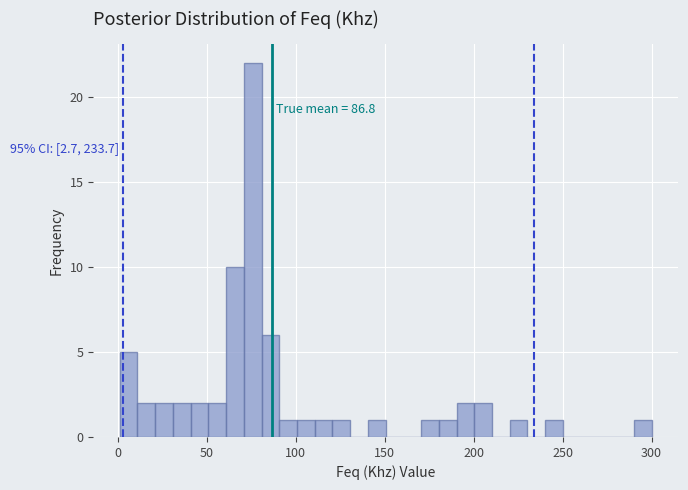

Read against the x-axis, roughly where is the centre of the tallest bar?

75